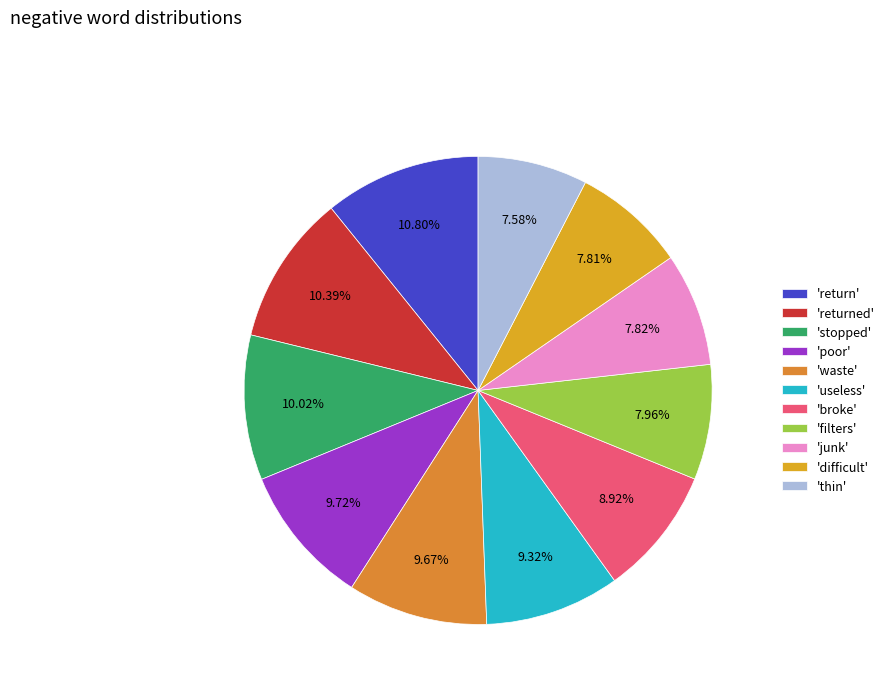

Count the number of slices in the pie.

11